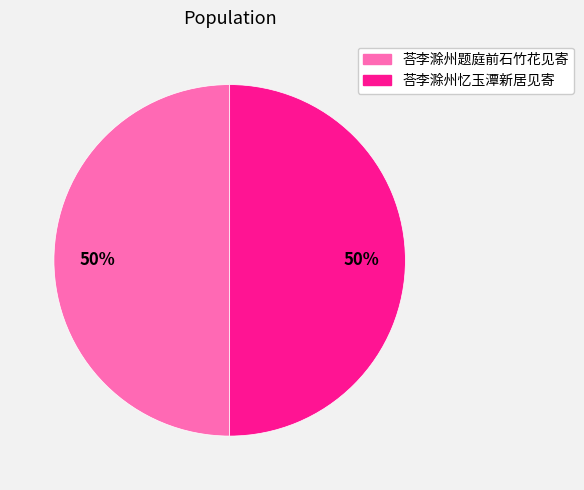

To the nearest percent, what is the average slice percentage?

50%